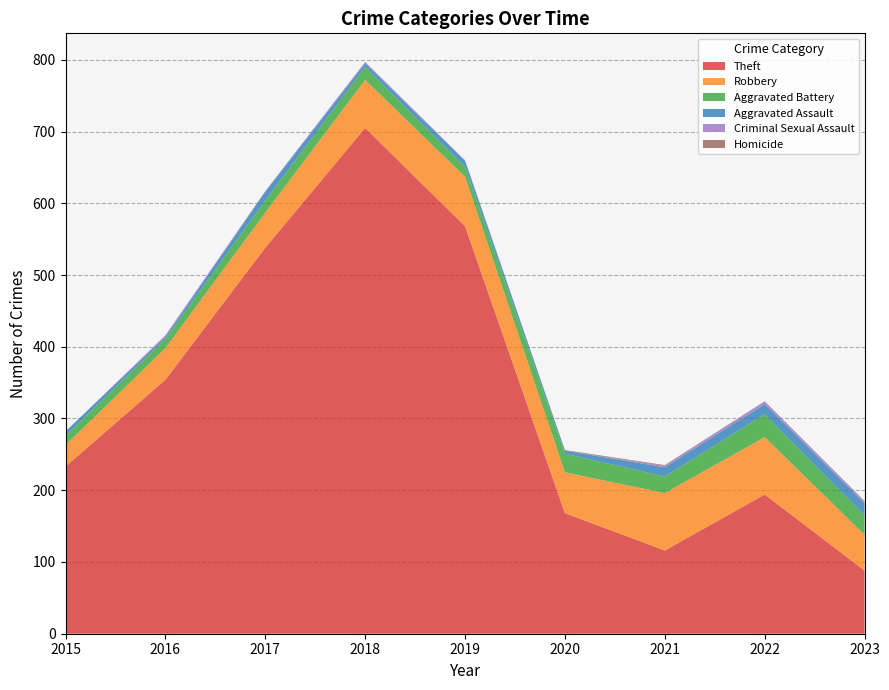

Reading left to right, list all the values displayed in this chart.

Theft: 2015=233	2016=354	2017=538	2018=705	2019=568	2020=168	2021=116	2022=194	2023=88
Robbery: 2015=30	2016=44	2017=49	2018=67	2019=69	2020=57	2021=80	2022=80	2023=50
Aggravated Battery: 2015=13	2016=13	2017=17	2018=18	2019=14	2020=26	2021=23	2022=32	2023=27
Aggravated Assault: 2015=6	2016=3	2017=12	2018=5	2019=8	2020=4	2021=13	2022=14	2023=17
Criminal Sexual Assault: 2015=0	2016=2	2017=1	2018=2	2019=1	2020=0	2021=2	2022=4	2023=2
Homicide: 2015=0	2016=0	2017=0	2018=0	2019=0	2020=1	2021=1	2022=0	2023=1